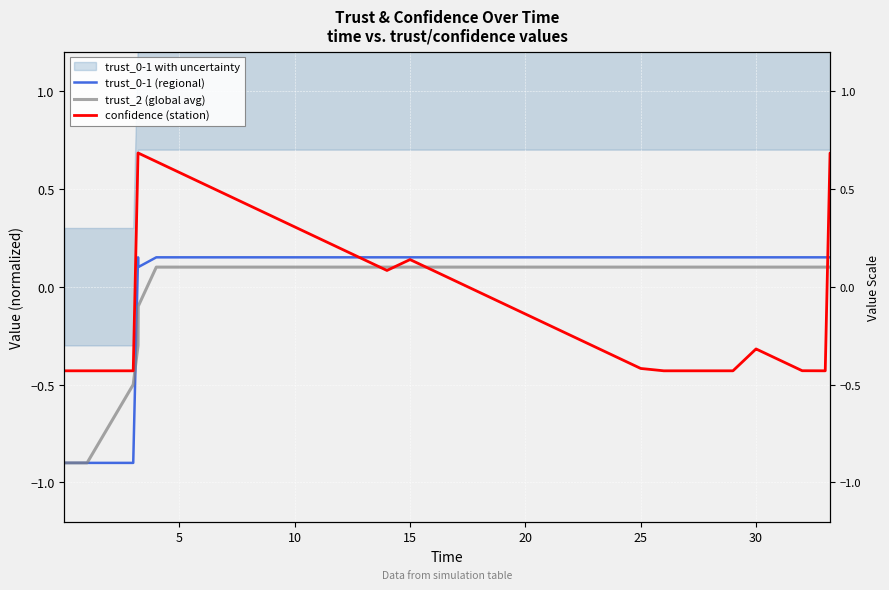

The trust_0-1 (regional) series shows 0.1 at 30. True or false?

True